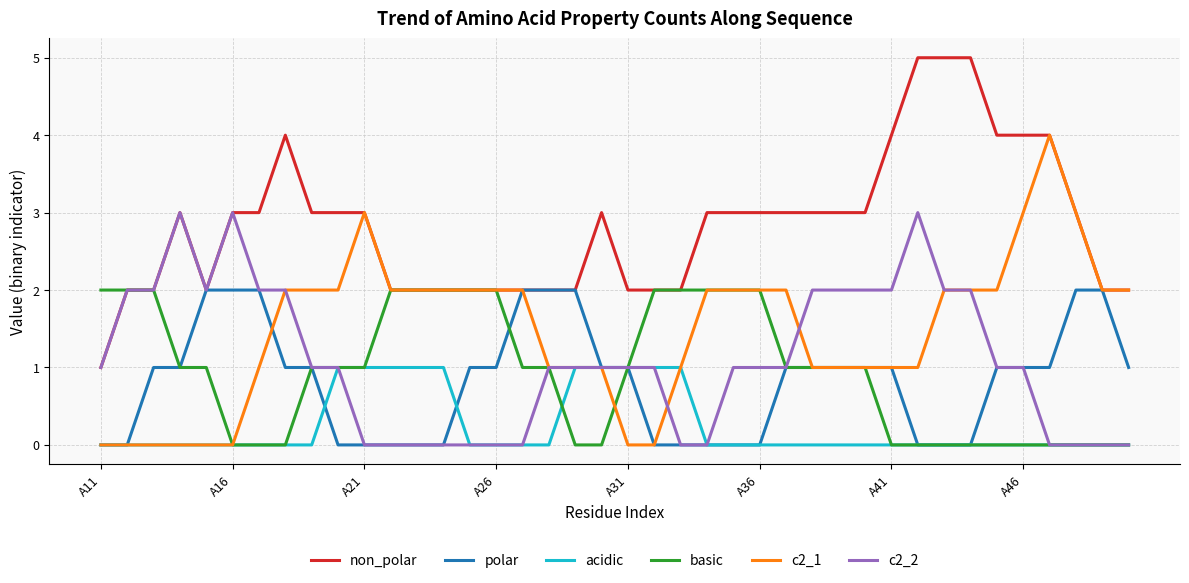

Is this an area chart (filled region under the line)?

No